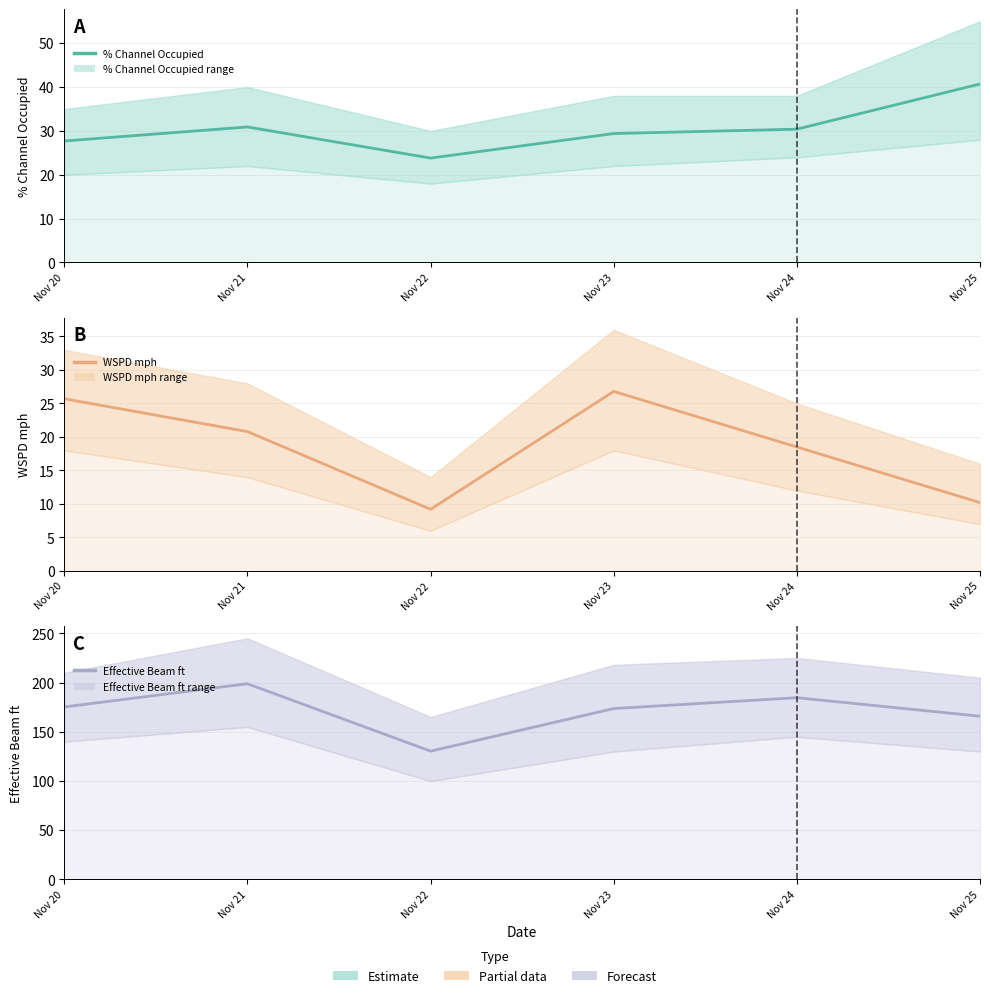

At which category does % Channel Occupied reach its first local peak?

Nov 21